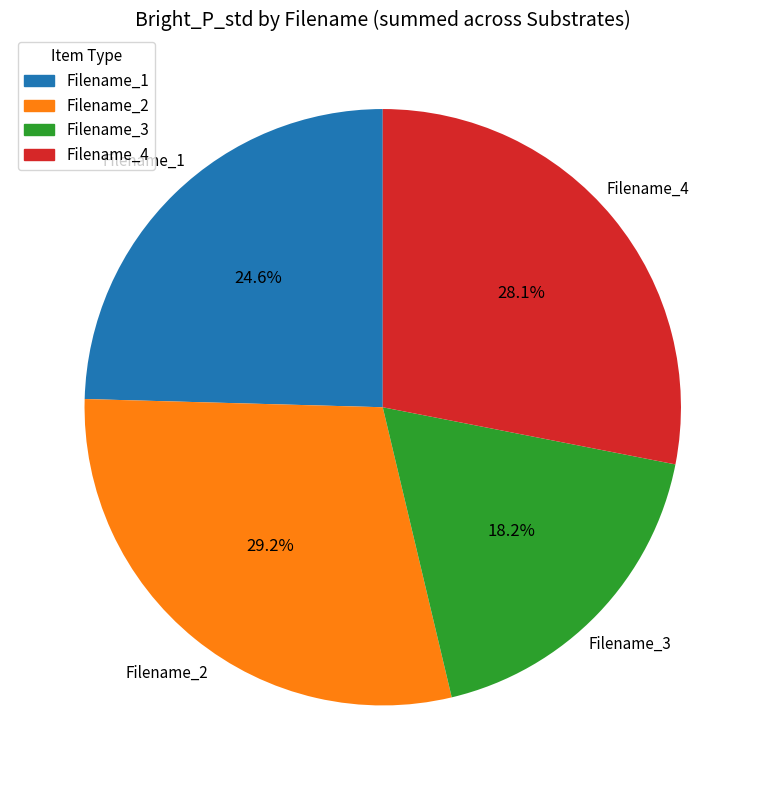

What is the ratio of the value at Filename_4 to the value at Filename_1?

1.1